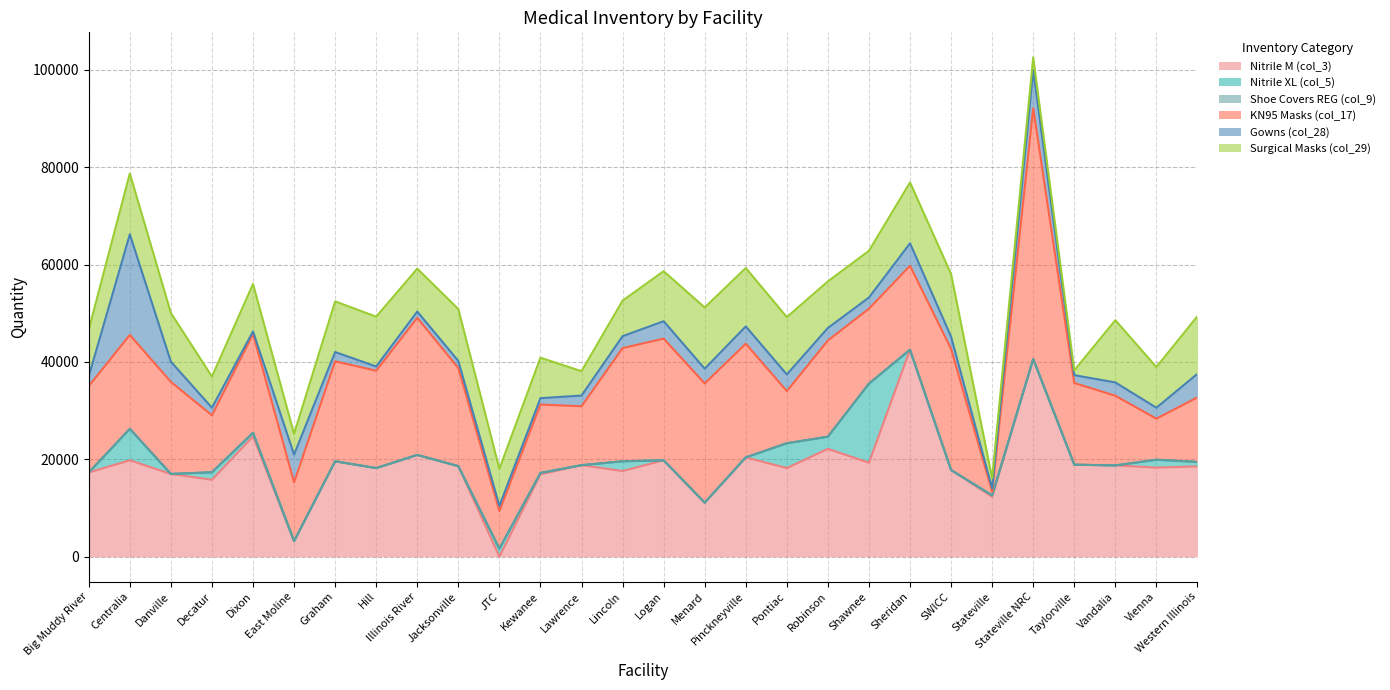

Between which two adjacent categories do Surgical Masks (col_29) and KN95 Masks (col_17) first intersect?

Pinckneyville and Pontiac